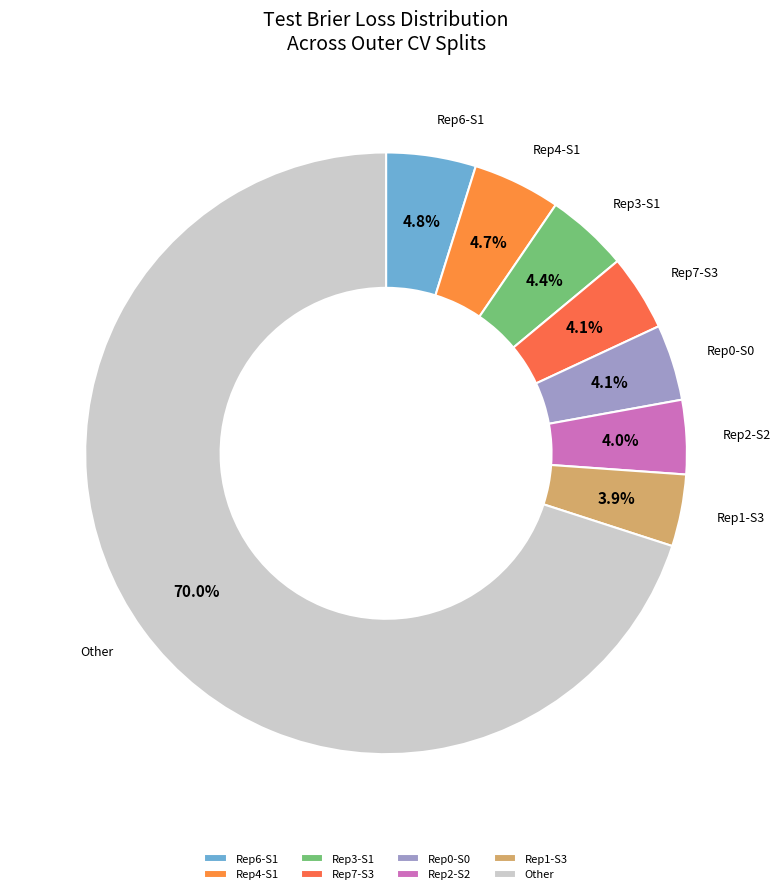

Is there any slice that represents more than half of the pie?

Yes